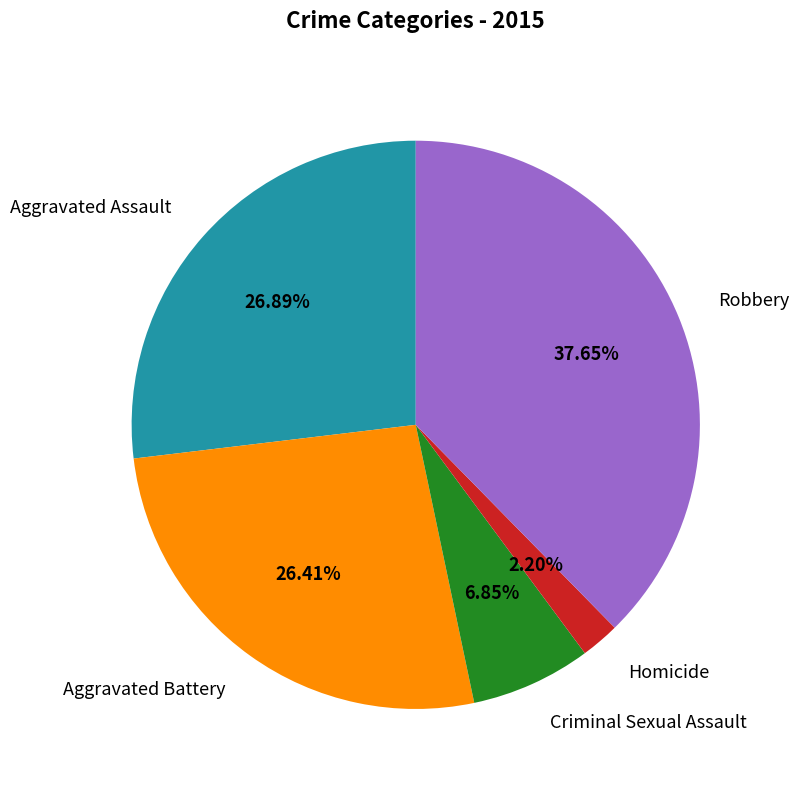

Approximately how many times larger is the value at Aggravated Assault compared to Criminal Sexual Assault?

3.9